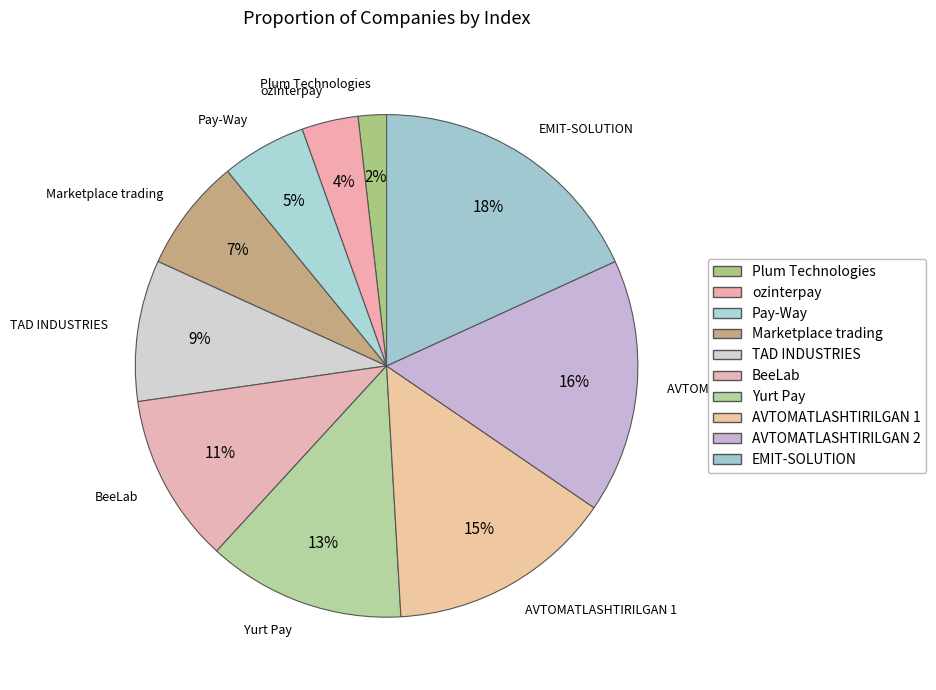

Does BeeLab account for over 50% of the chart?

No